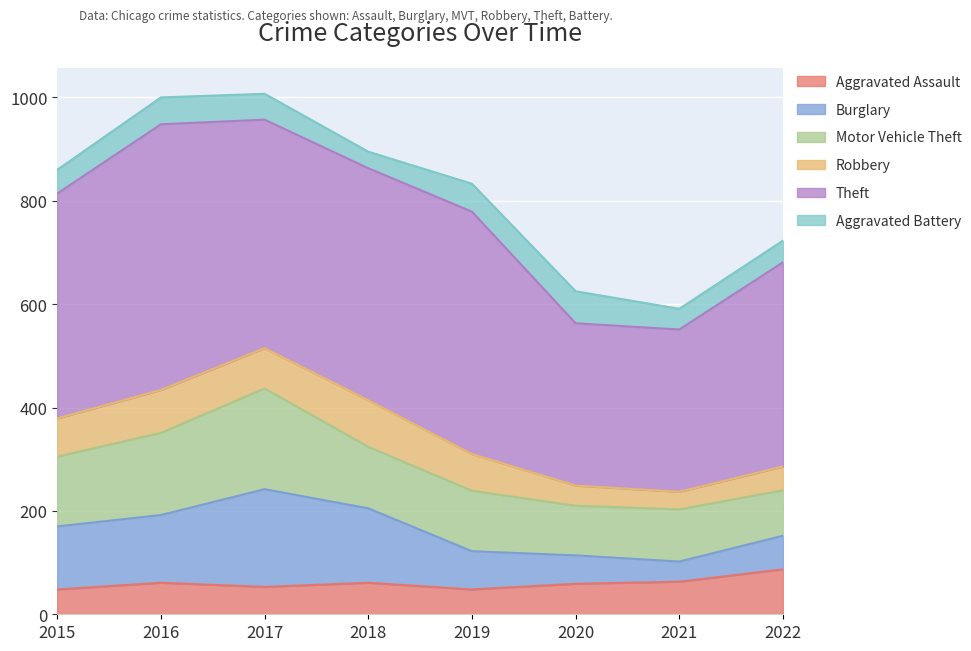

What is the sum of all Theft values?

3332